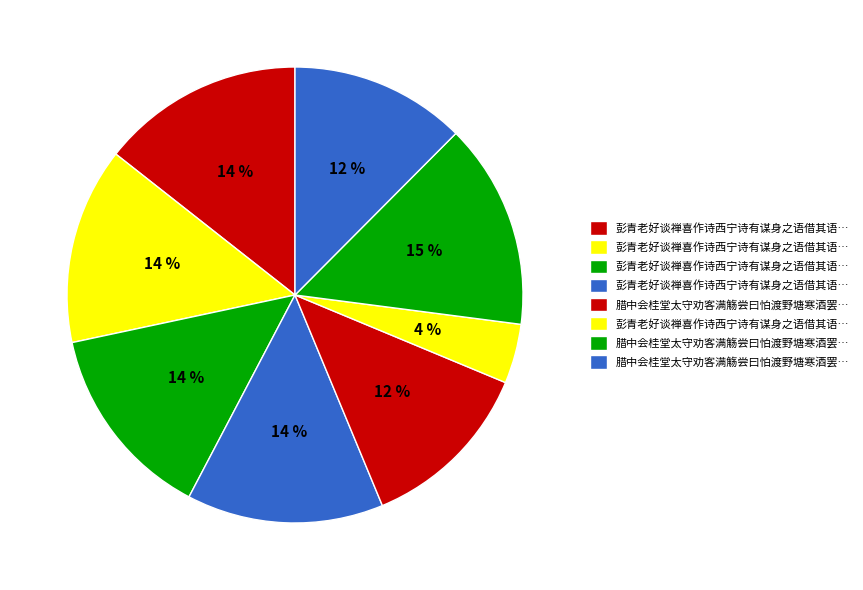

Does any single category account for the majority?

No